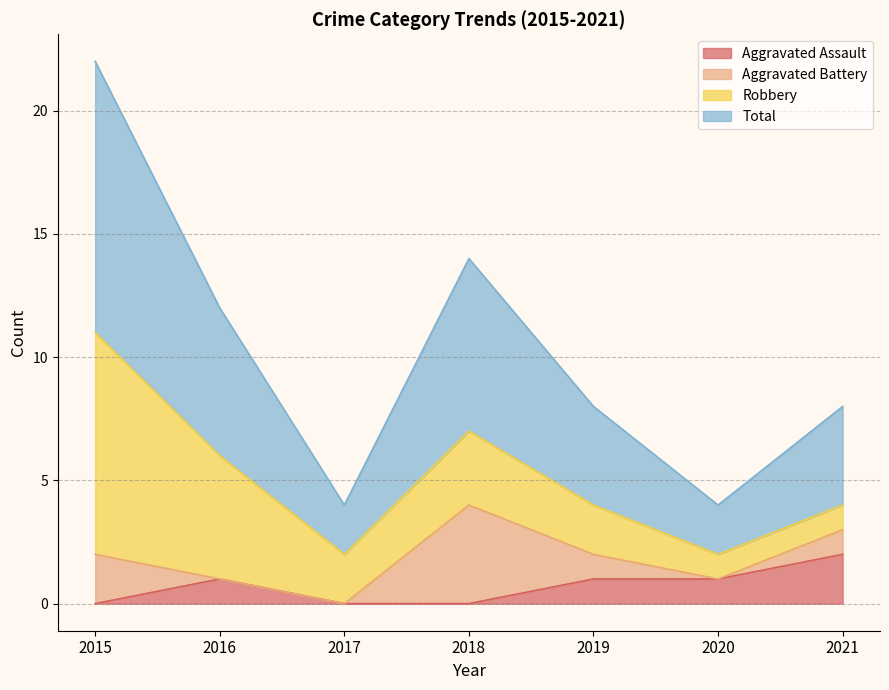

The value of Aggravated Assault at 2020 is 0. True or false?

False